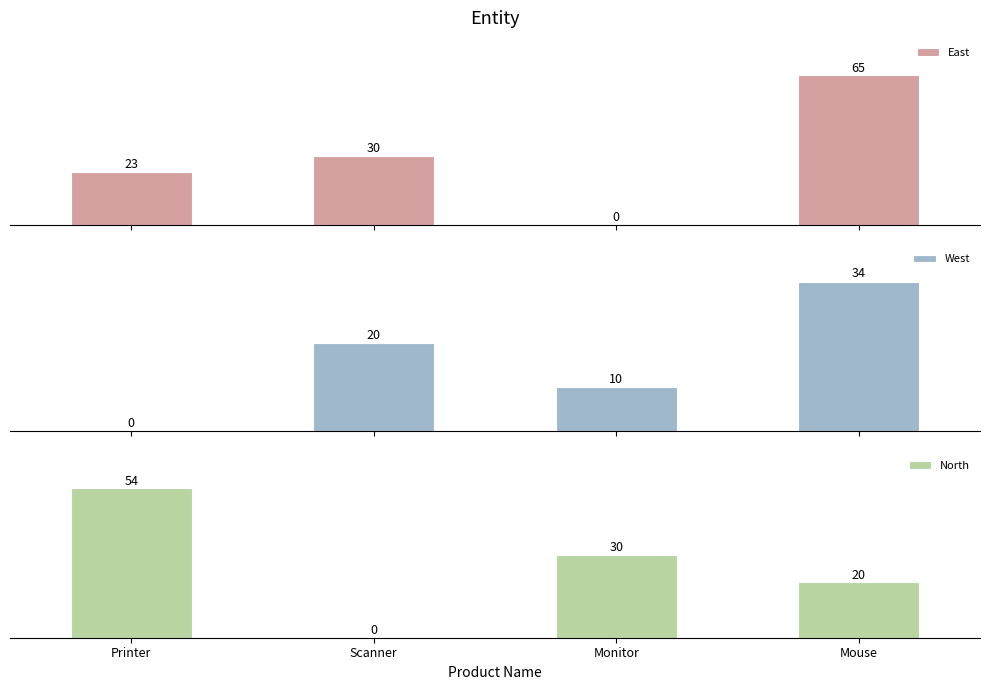

How many positive values does the East series have?

3